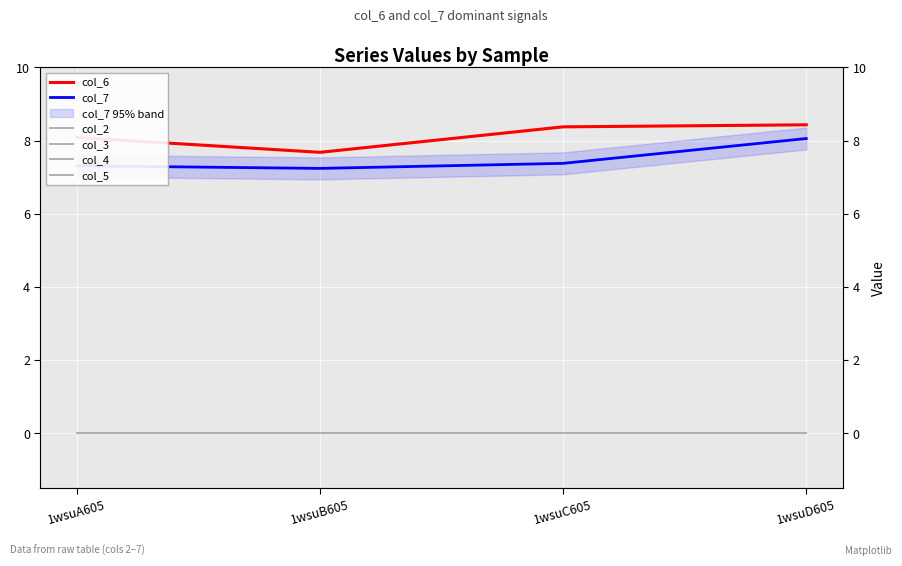

At which label does col_7 reach its minimum?

1wsuB605